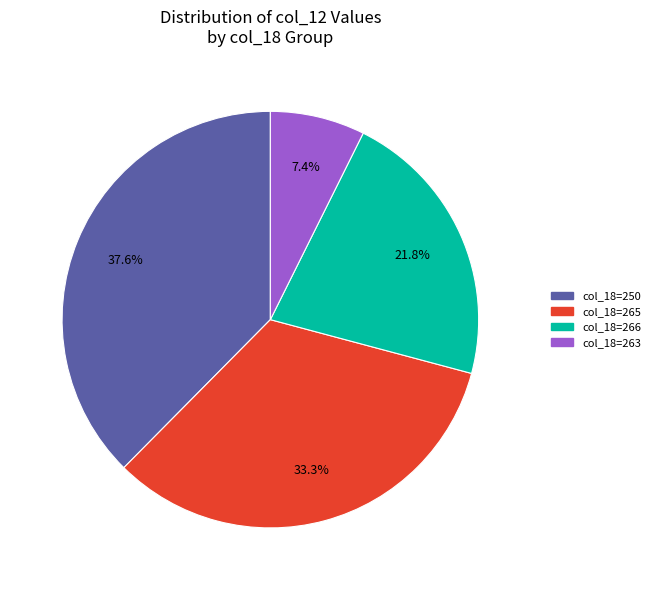

Is there any slice that represents more than half of the pie?

No